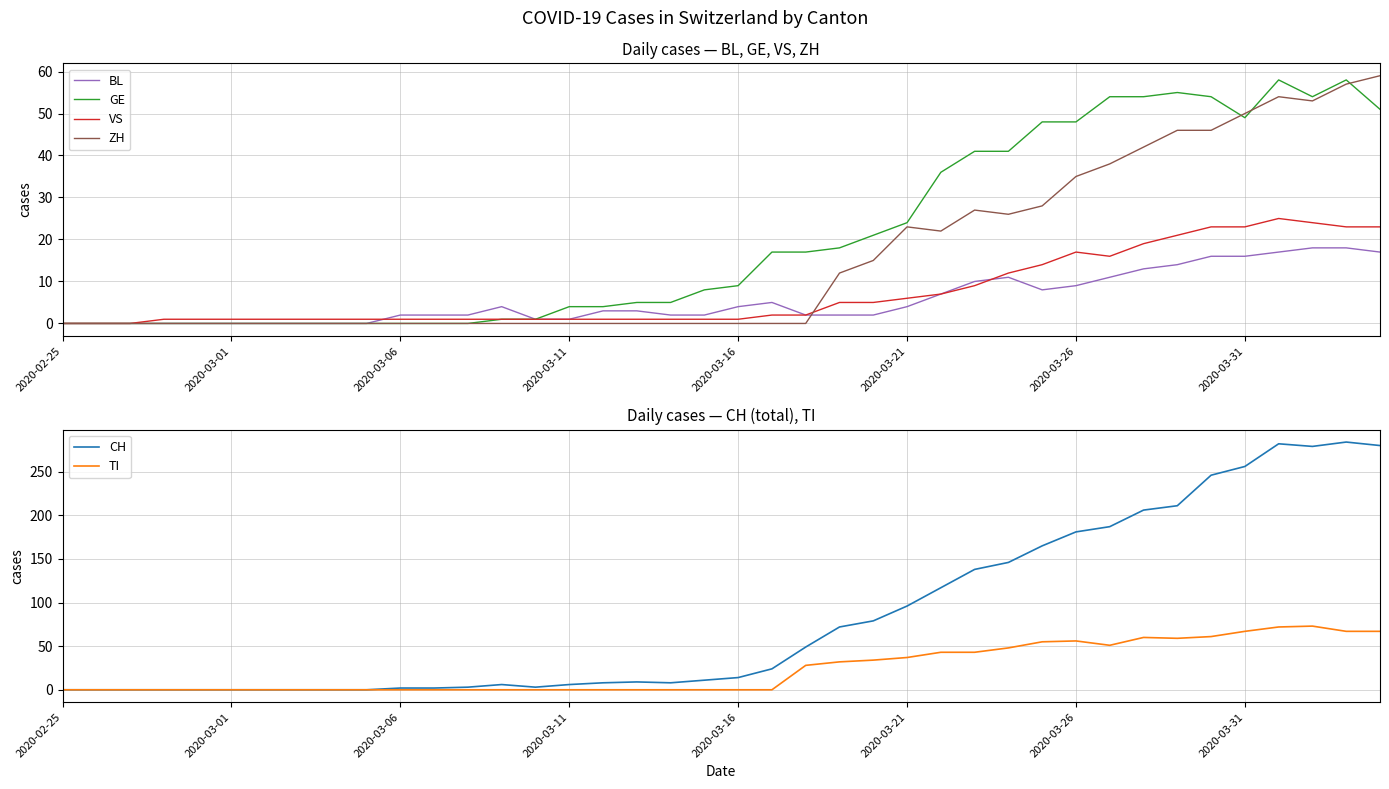

The TI series shows 34 at 24. True or false?

True